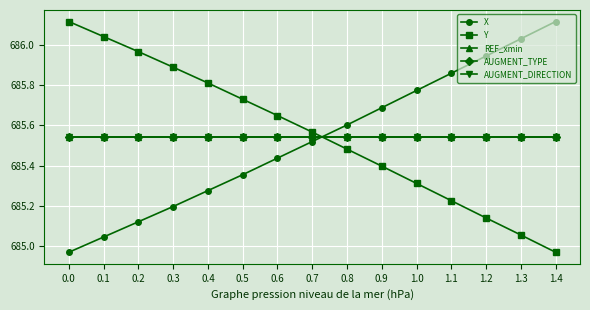

Rank the series by their maximum value, from highest to lowest.

X, Y, REF_xmin, AUGMENT_TYPE, AUGMENT_DIRECTION